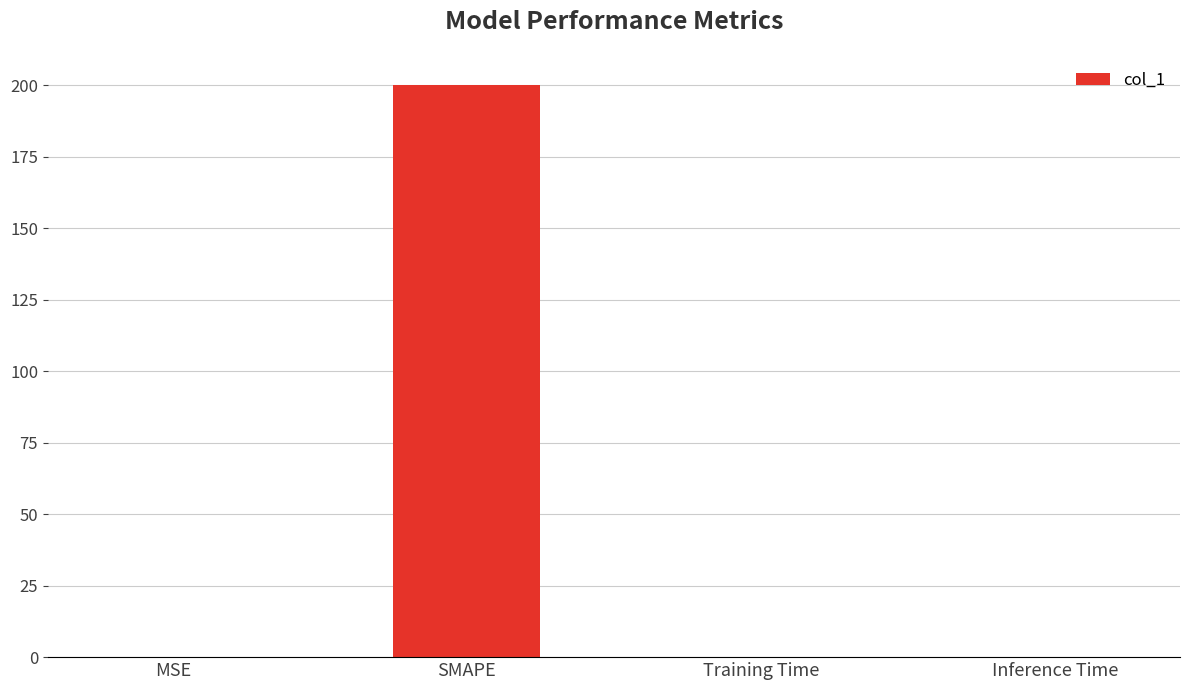

The chart shows a value of 0.0 at Inference Time. True or false?

True